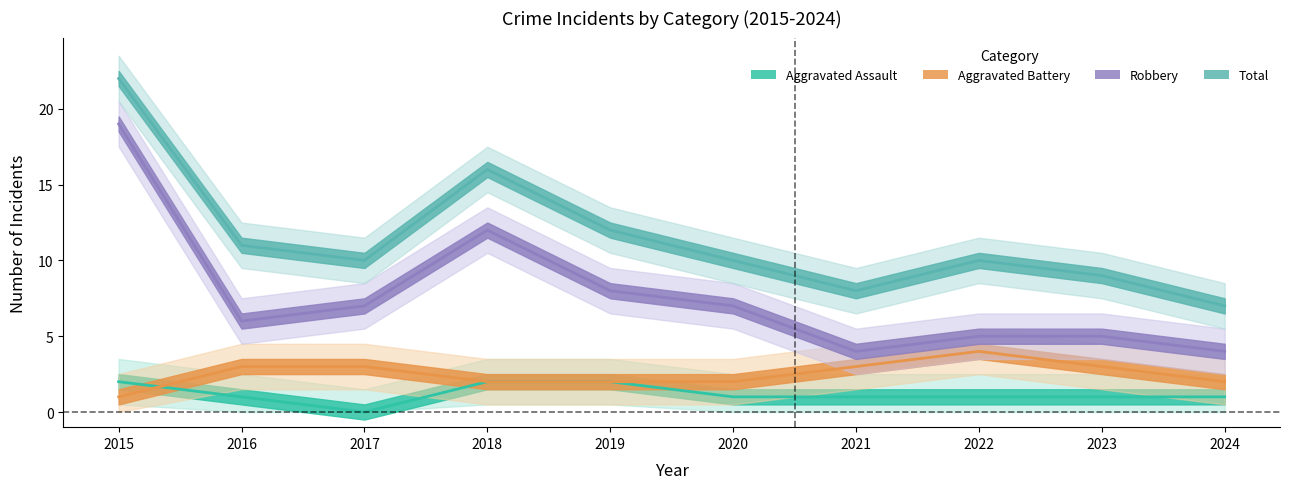

What is the value of the Robbery point at the 9th from the left?

5